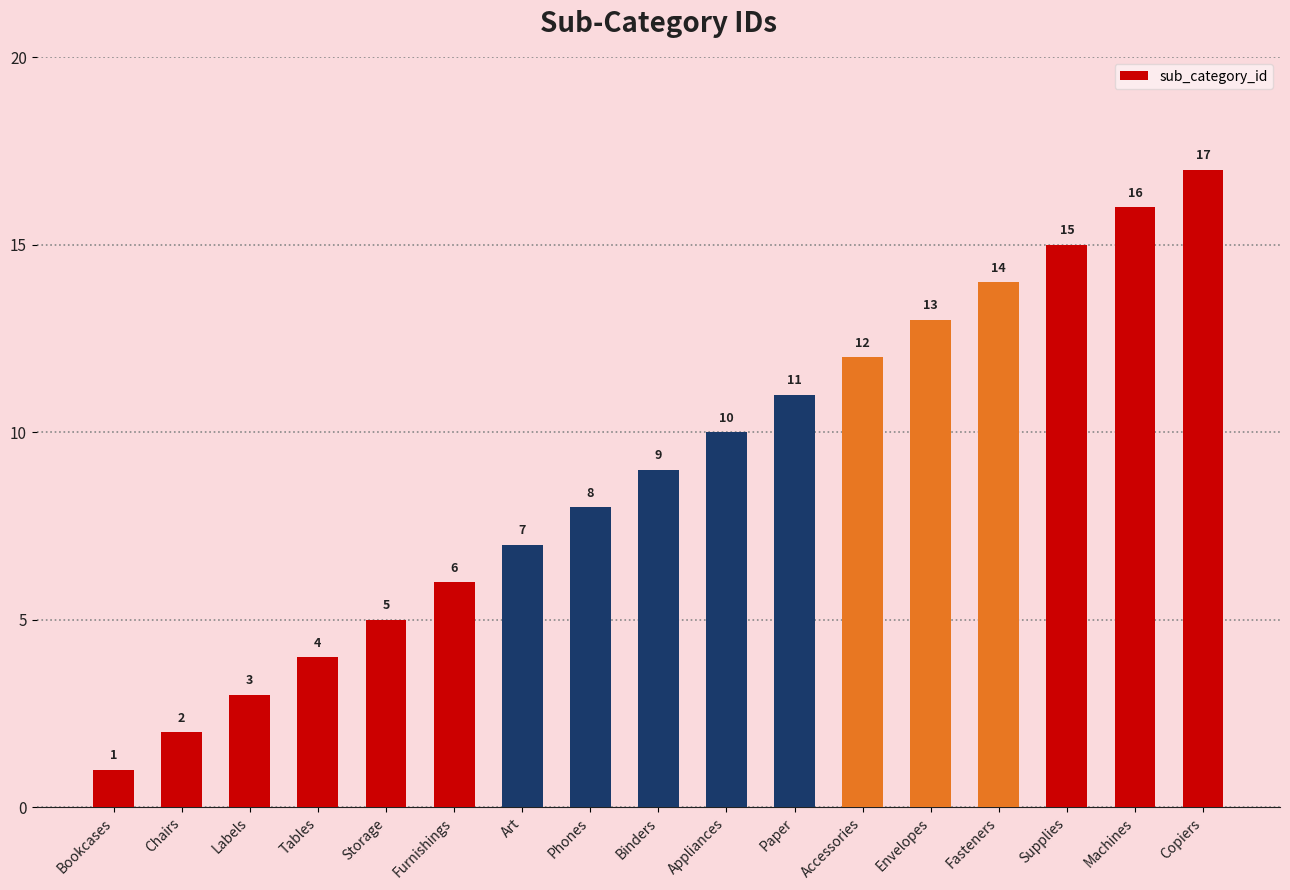

What is the difference between the maximum and minimum values?

16